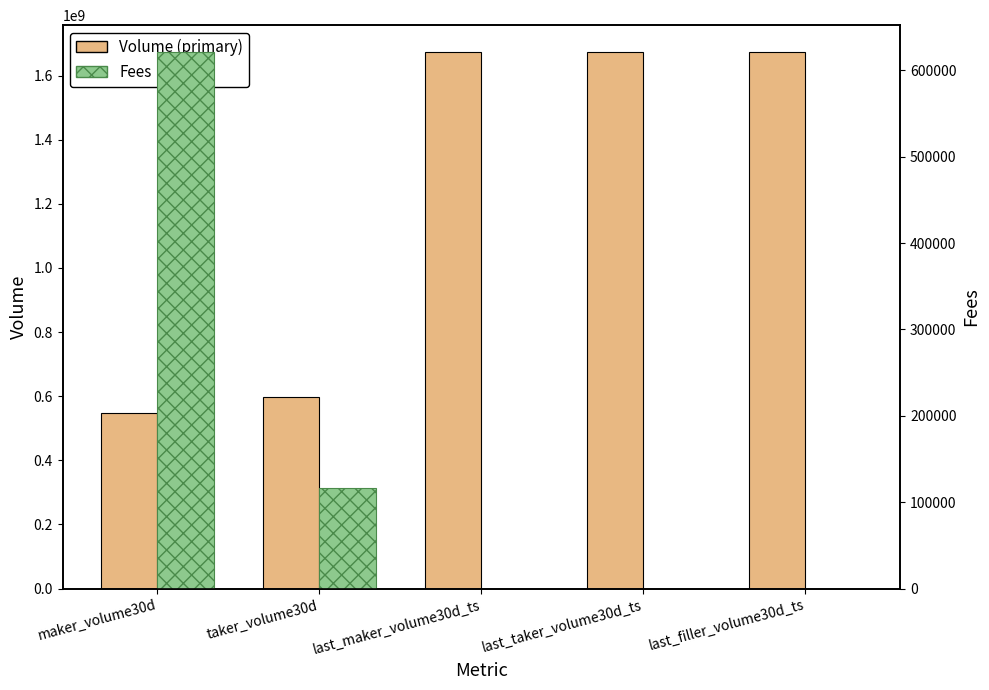

Reading left to right, extract all data points from this chart.

Volume (primary): maker_volume30d=548340842	taker_volume30d=597740137	last_maker_volume30d_ts=1673339134	last_taker_volume30d_ts=1673351143	last_filler_volume30d_ts=1672966944
Fees: maker_volume30d=621131	taker_volume30d=116370	last_maker_volume30d_ts=0	last_taker_volume30d_ts=0	last_filler_volume30d_ts=0